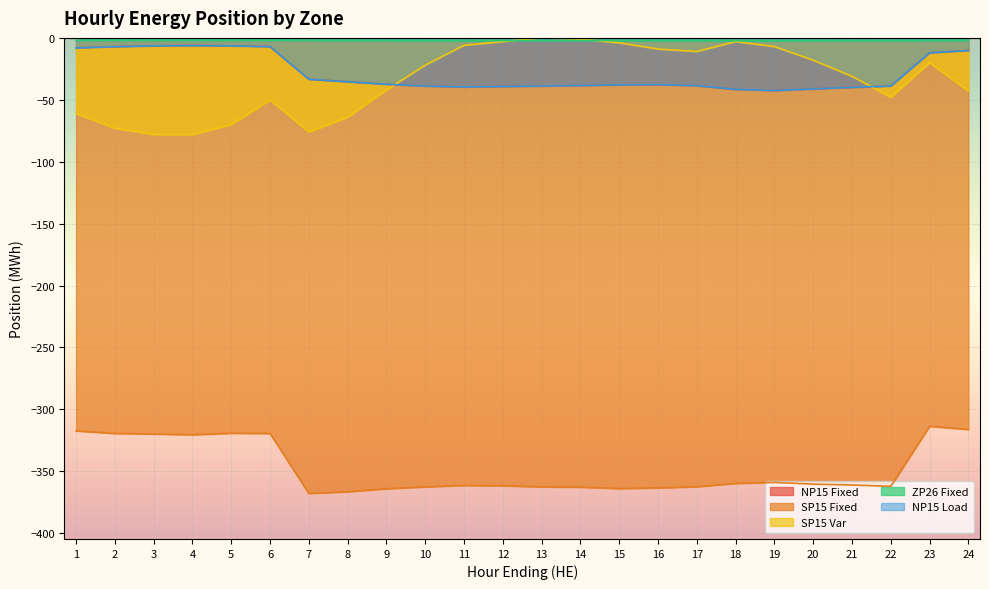

What is the value of the NP15 Fixed point at the 21st from the left?

-39.9